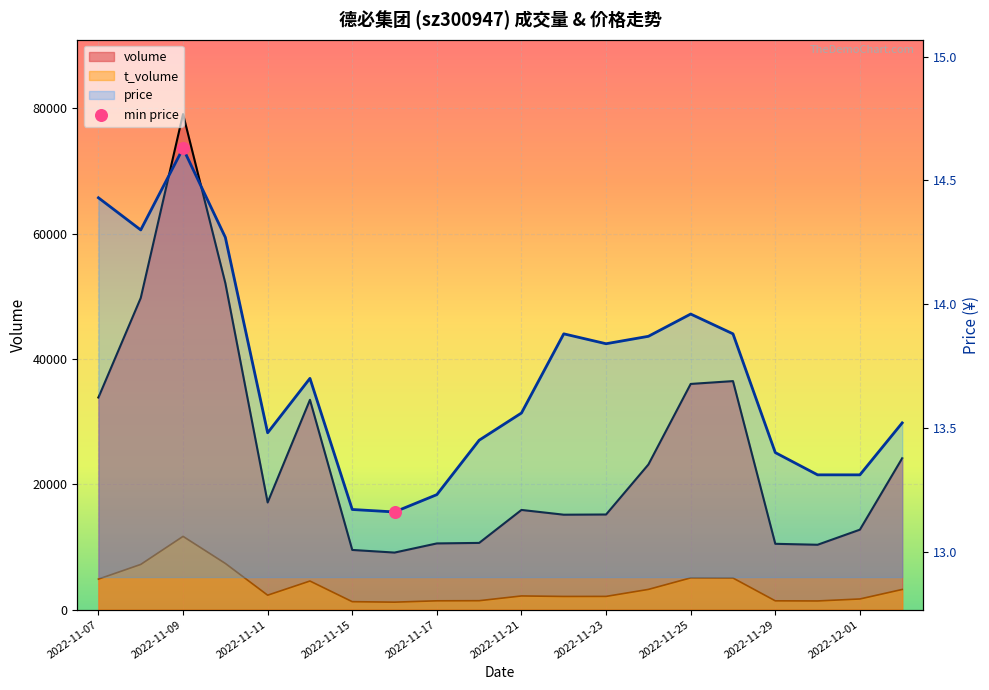

At how many categories does at least one series exceed 1931?

20